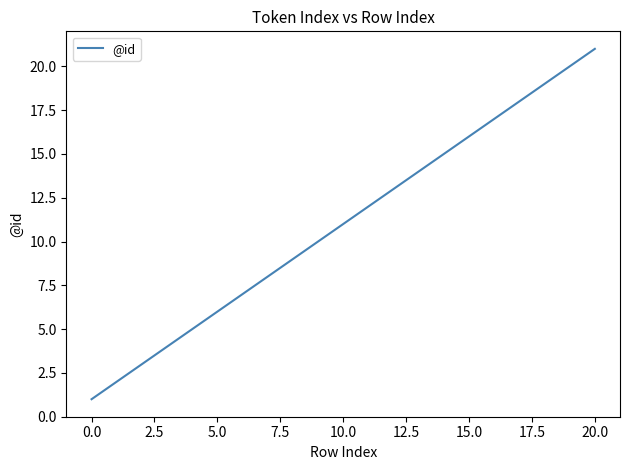

What is the maximum value shown in the chart?

21